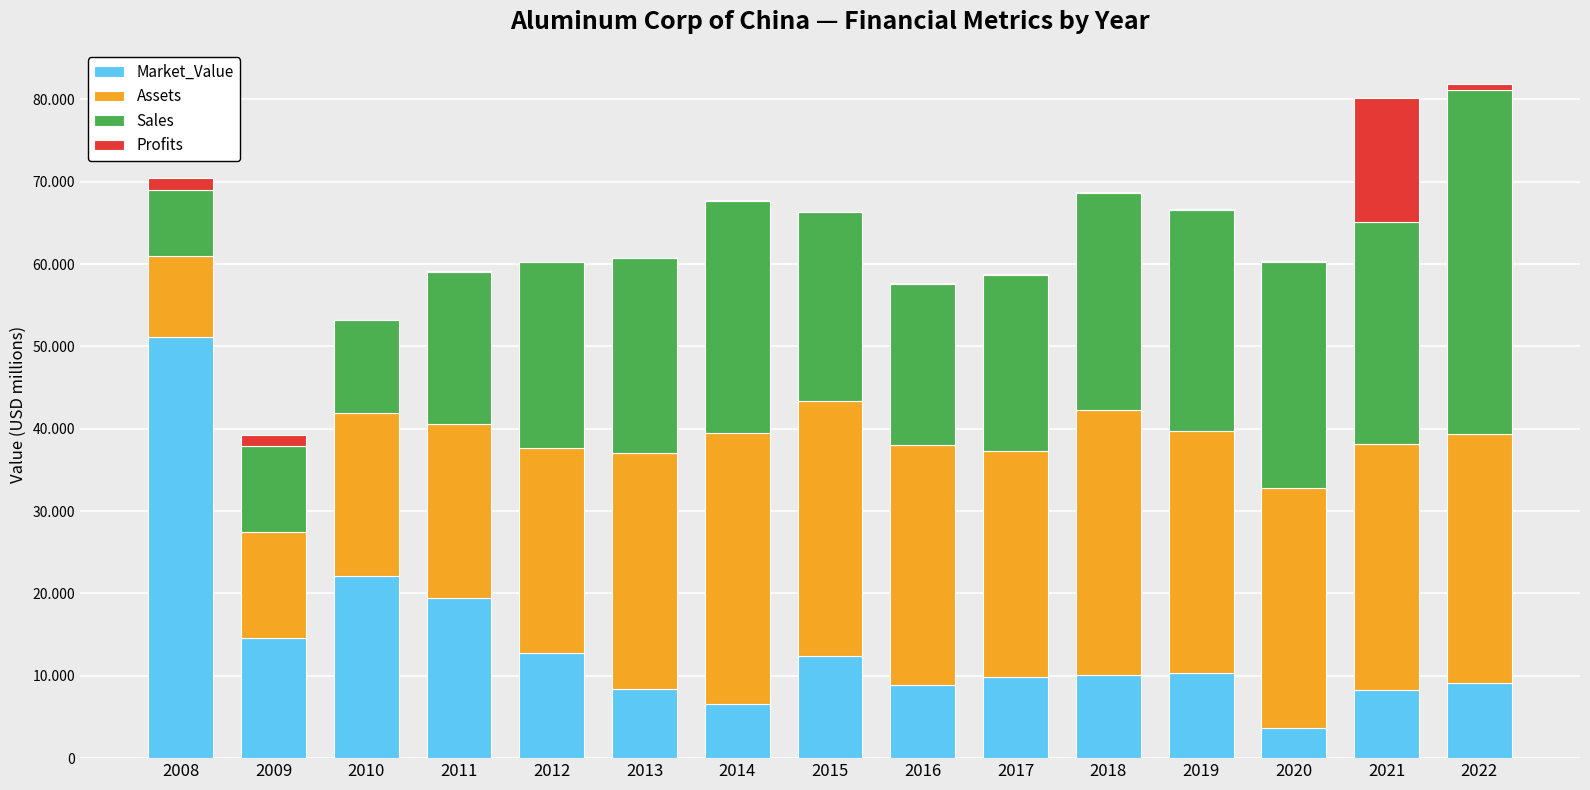

The value of Market_Value at 2014 is 1680.2. True or false?

False